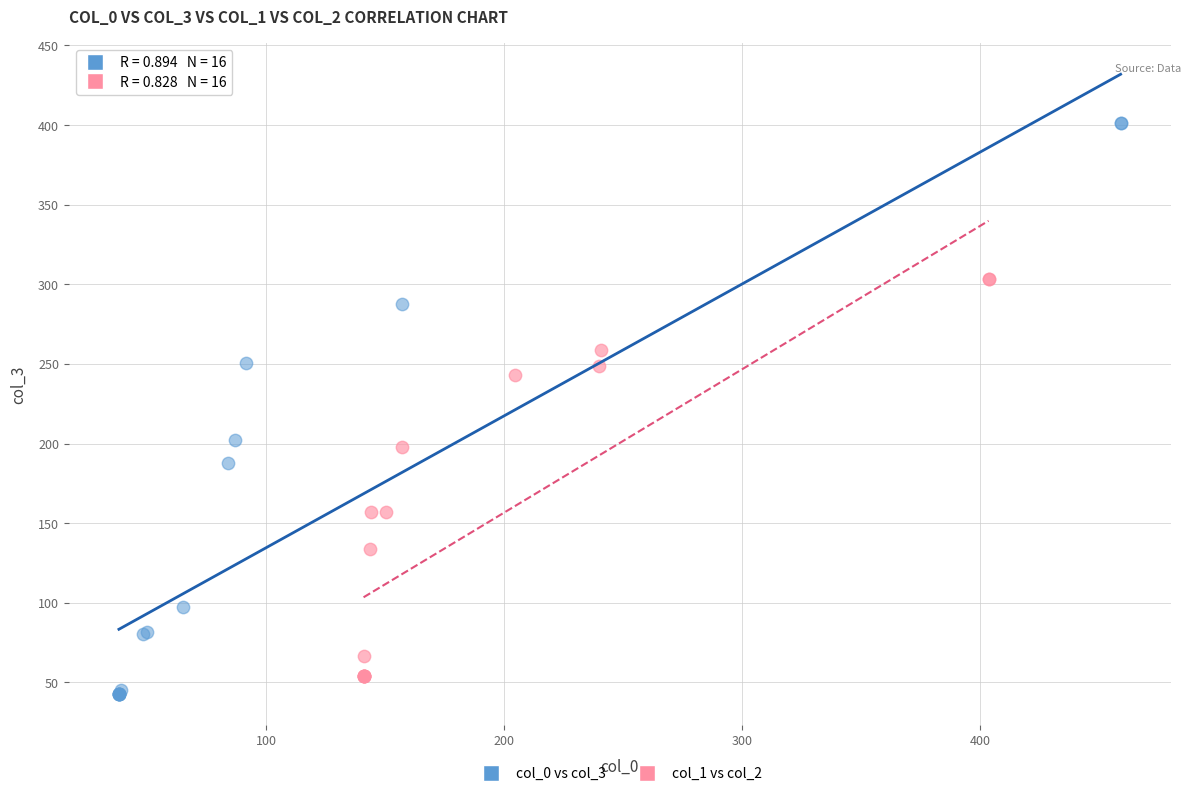

Which series contains the highest Y value?

col_0 vs col_3